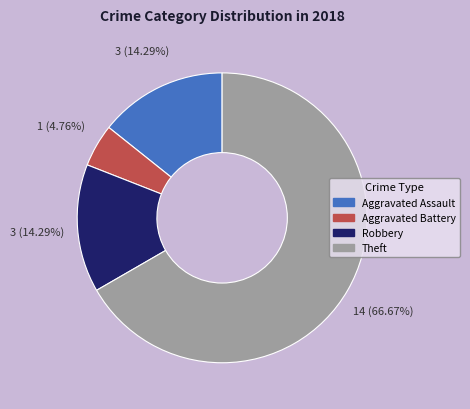

Does Theft account for over 50% of the chart?

Yes